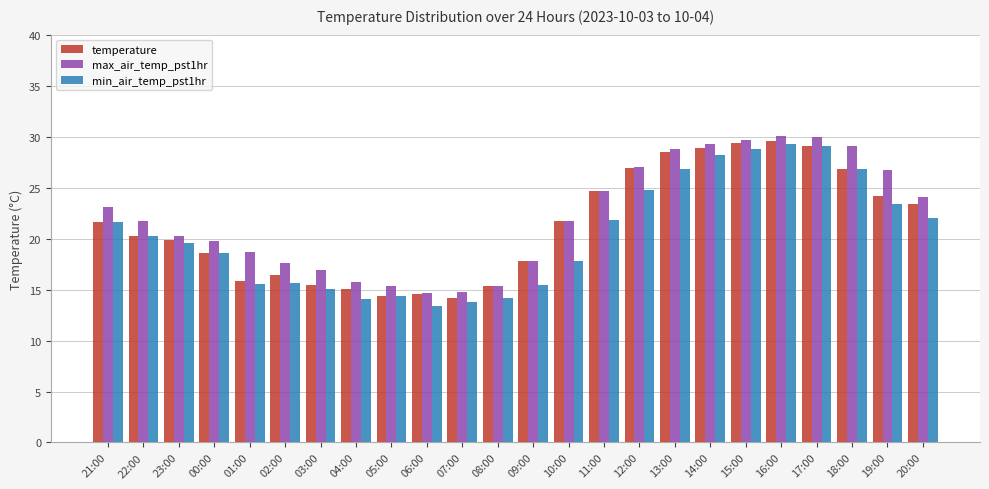

The temperature series shows 42.0 at 12:00. True or false?

False